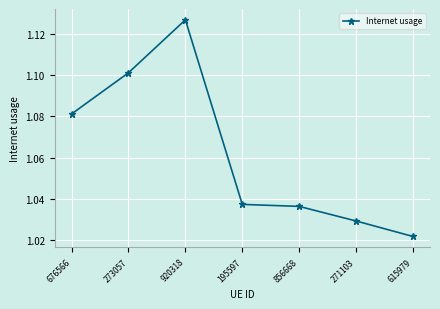

What is the label of the 3rd point from the right?

856668